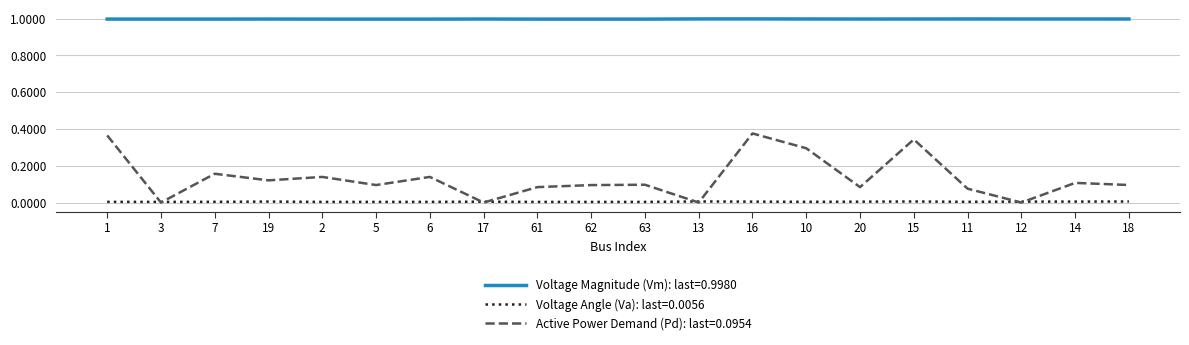

Rank the series by their maximum value, from lowest to highest.

Voltage Angle (Va): last=0.0056, Active Power Demand (Pd): last=0.0954, Voltage Magnitude (Vm): last=0.9980